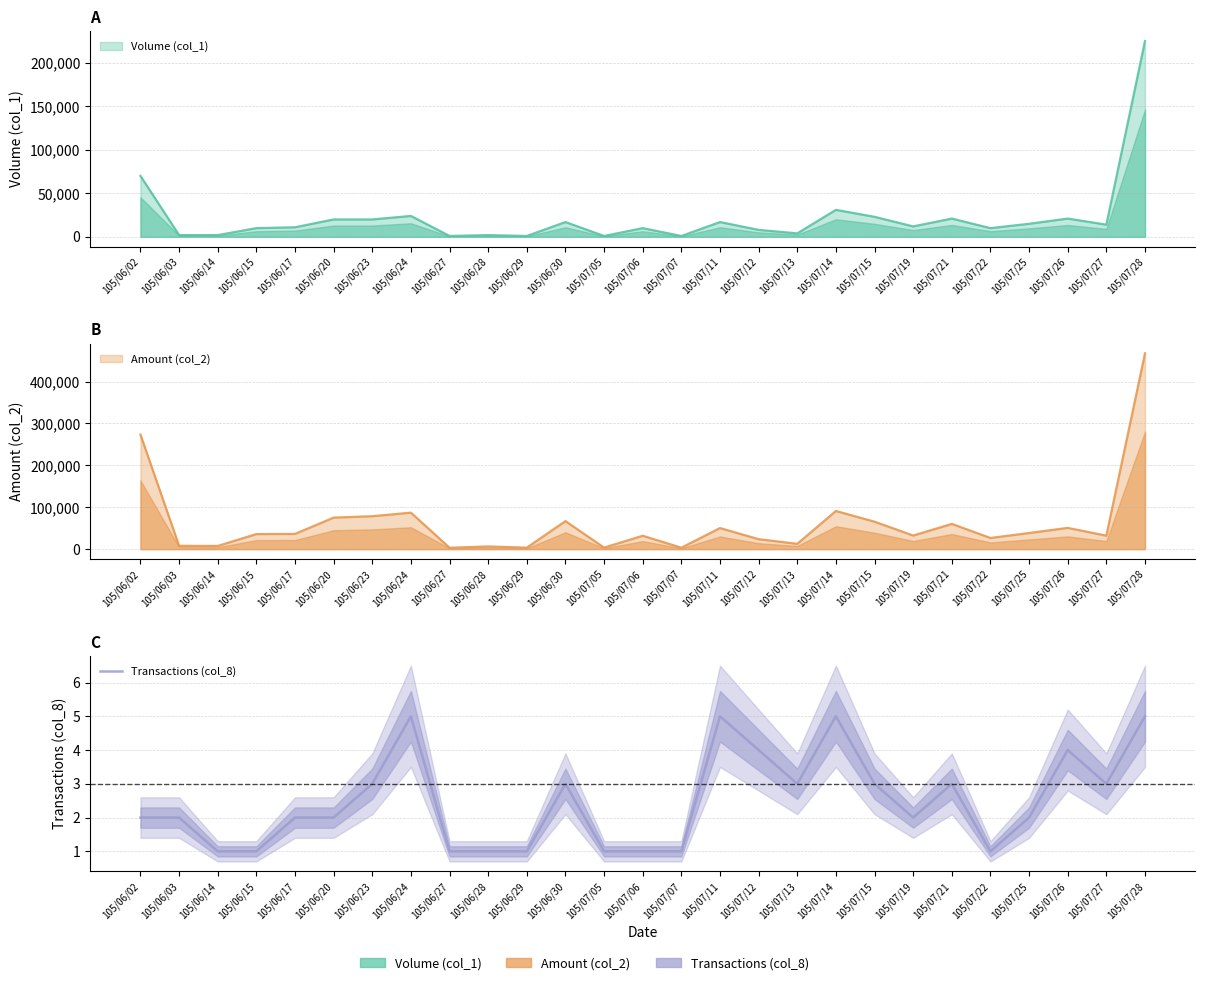

Rank the categories by value from lowest to highest.

105/06/14, 105/06/15, 105/06/27, 105/06/28, 105/06/29, 105/07/05, 105/07/06, 105/07/07, 105/07/22, 105/06/02, 105/06/03, 105/06/17, 105/06/20, 105/07/19, 105/07/25, 105/06/23, 105/06/30, 105/07/13, 105/07/15, 105/07/21, 105/07/27, 105/07/12, 105/07/26, 105/06/24, 105/07/11, 105/07/14, 105/07/28